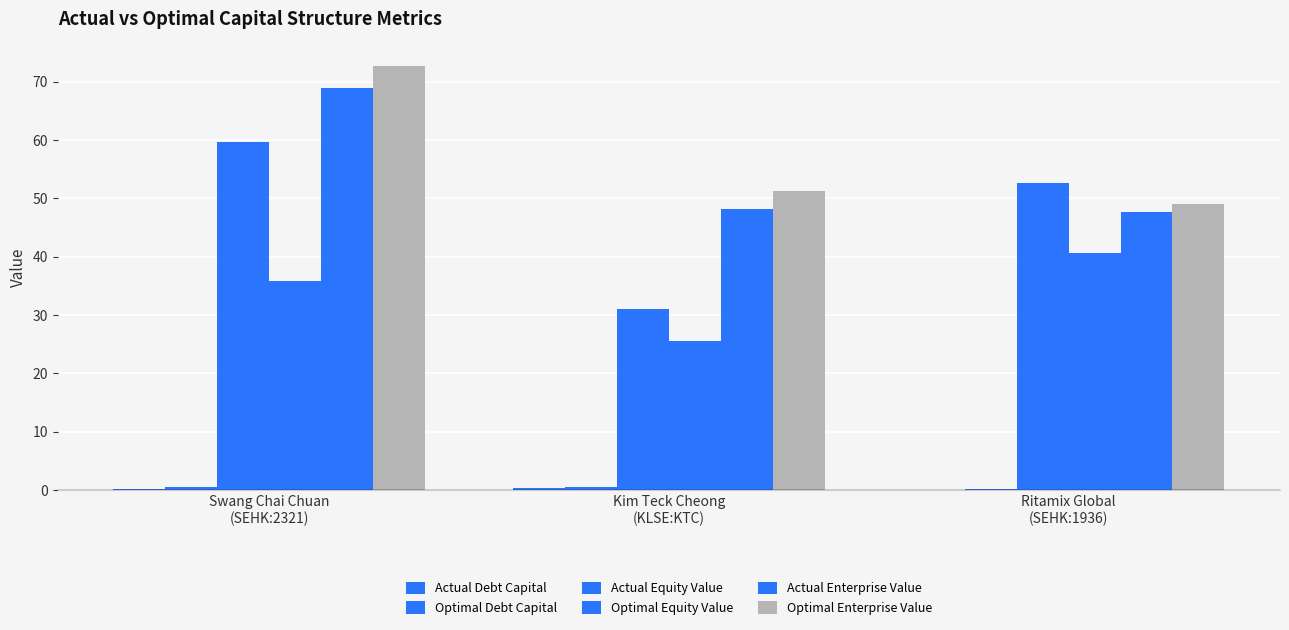

What is the value of the Actual Enterprise Value bar at the 2nd from the left?

48.1